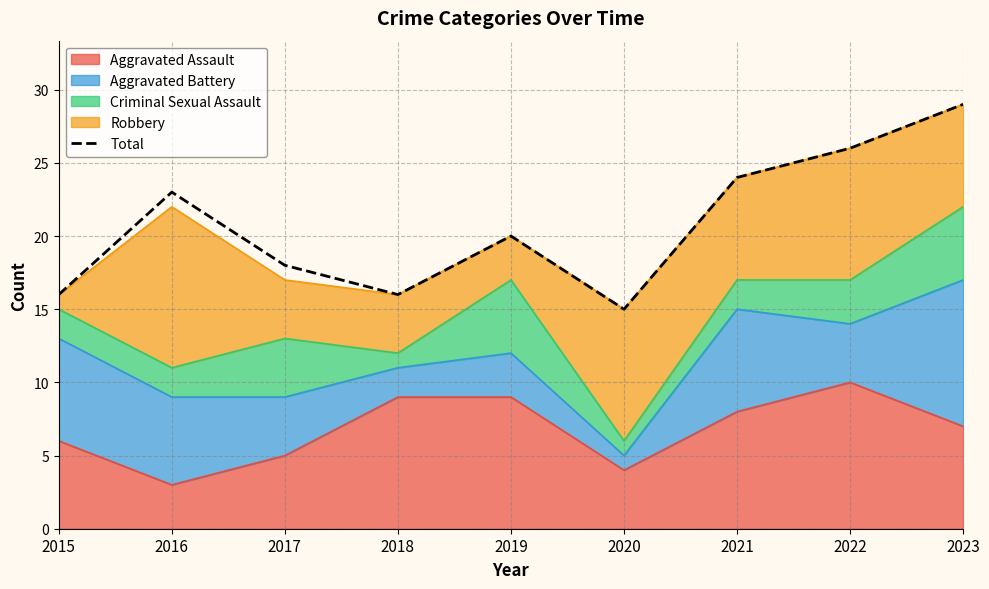

What is the sum of the values at 2019 and 2020?

35